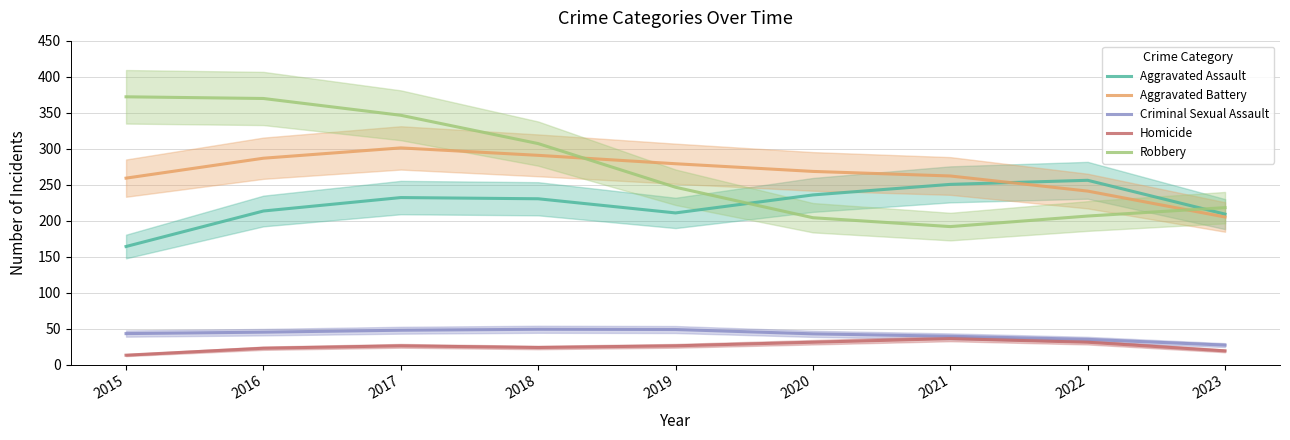

The Aggravated Assault series shows 250.3 at 2021. True or false?

True